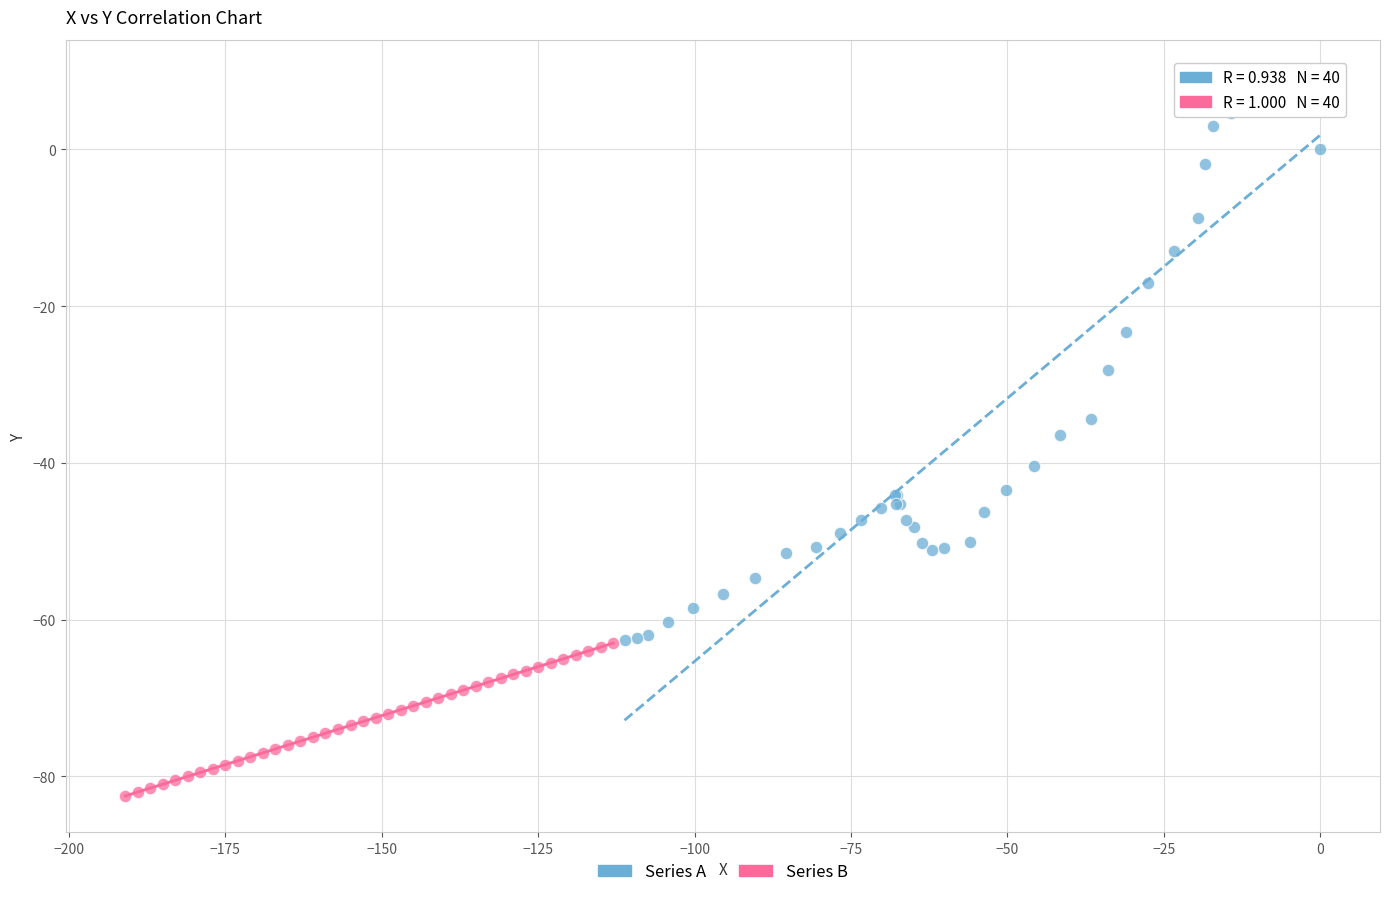

Which series reaches the minimum Y coordinate?

Series B